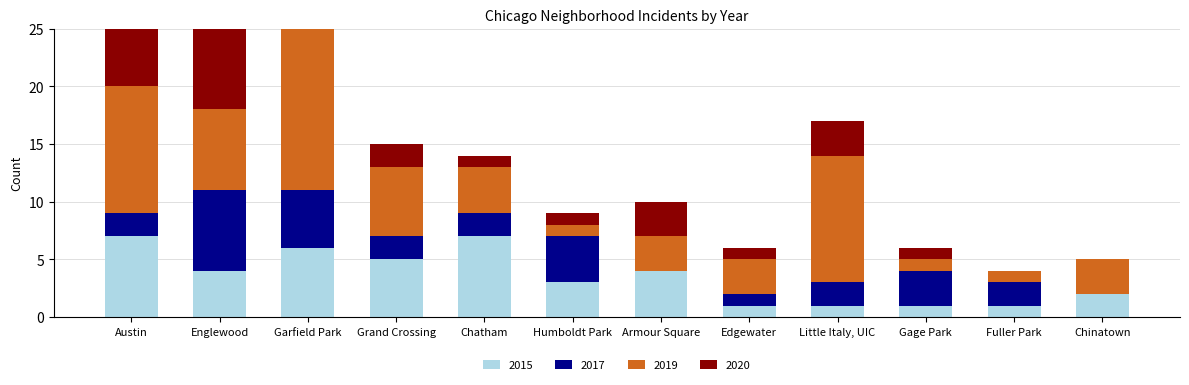

At Garfield Park, list the series in order from largest to smallest.

2019, 2015, 2020, 2017